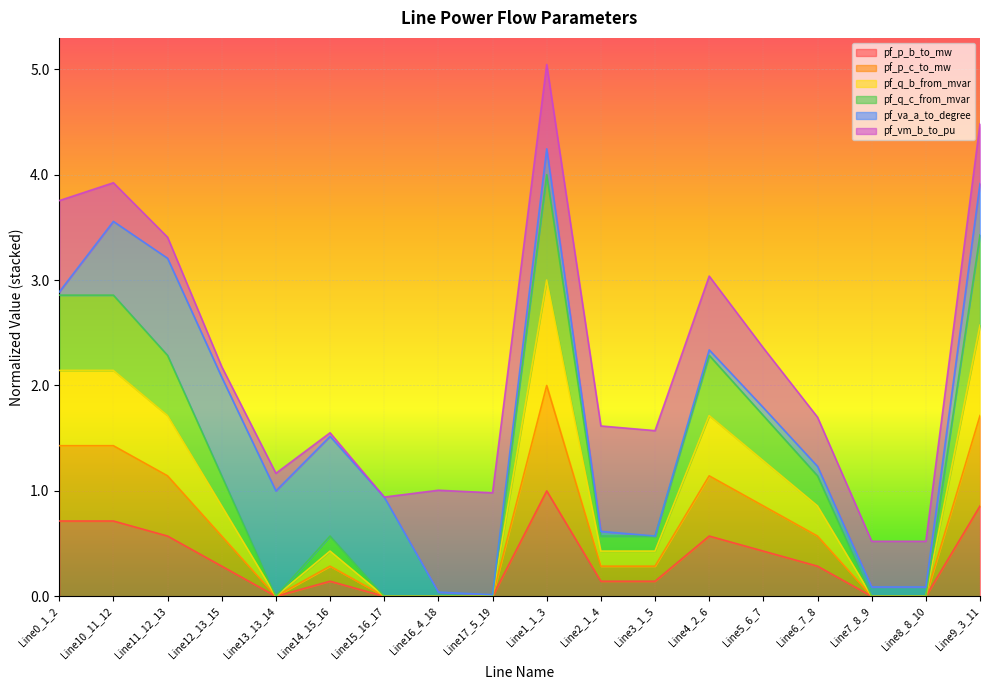

What is the maximum value for pf_p_b_to_mw?

1.0